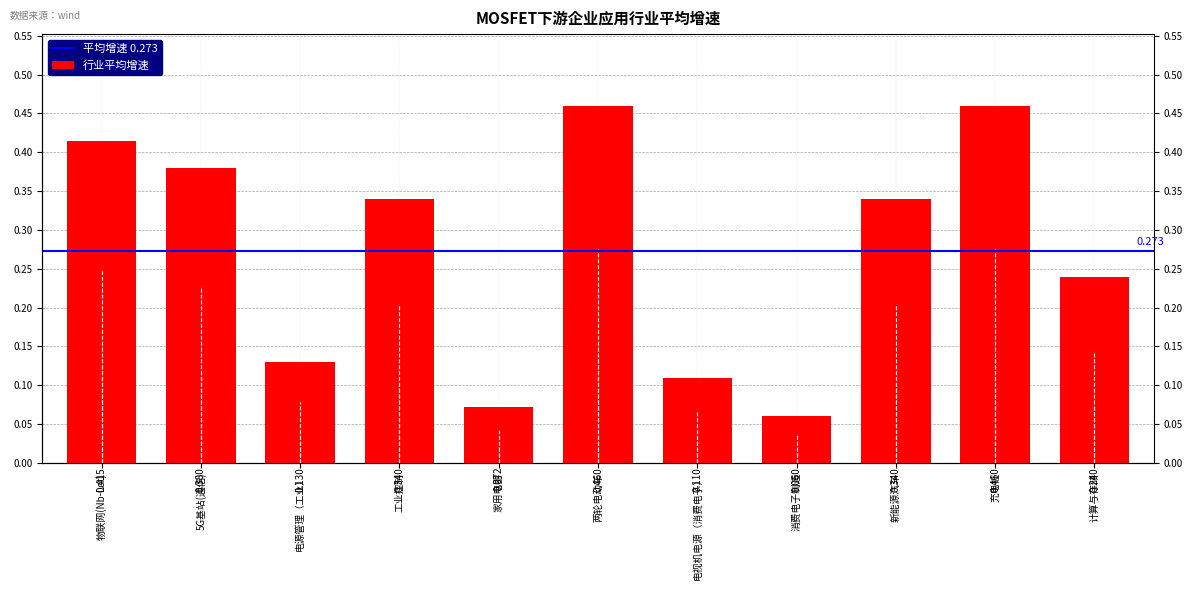

What is the change in value from 充电桩 to 计算与存储?

-0.2